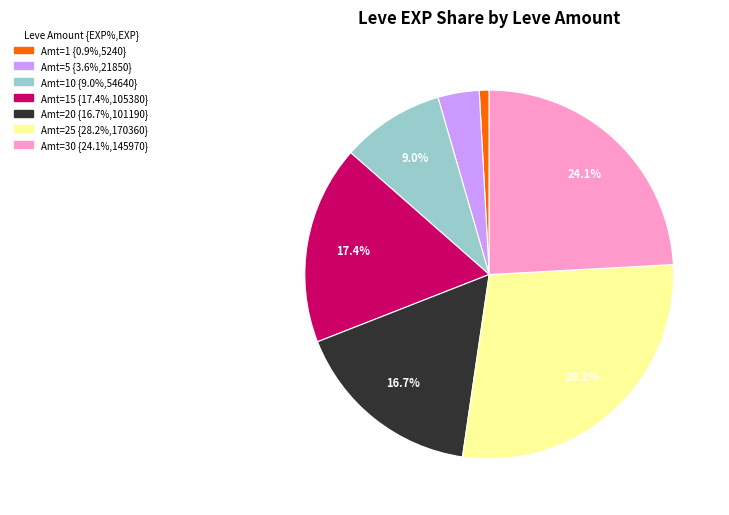

To the nearest percent, what is the difference between the largest and smallest slice percentages?

27%